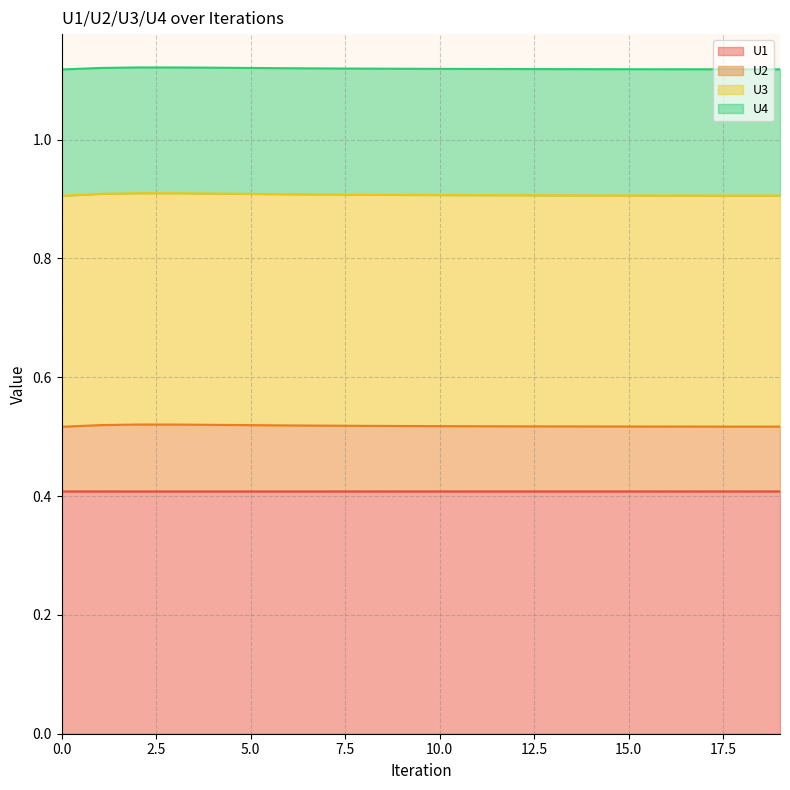

What is the maximum value shown in the chart?

1.1